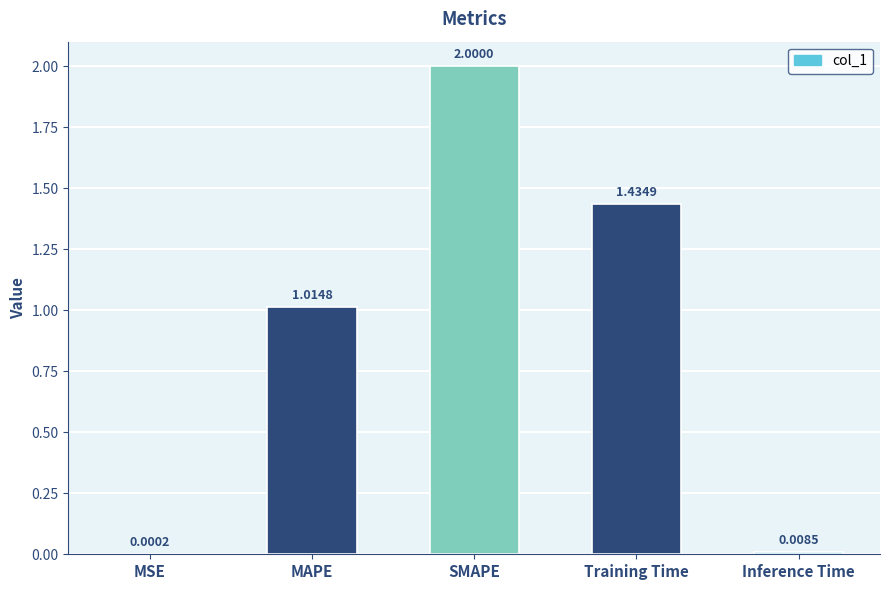

What is the sum of all values?

4.5